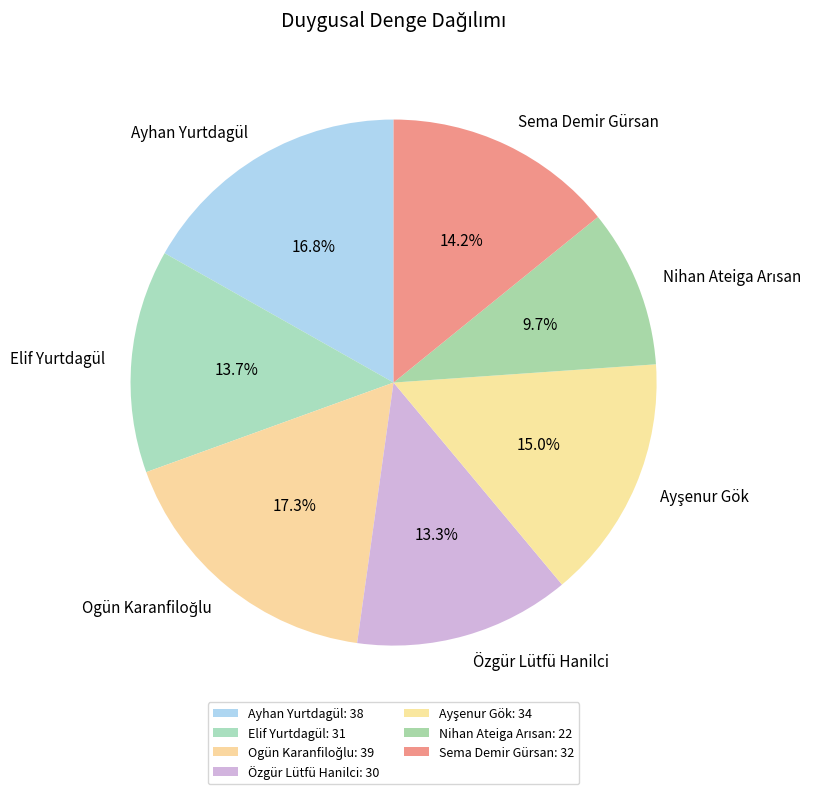

To the nearest percent, what is the average slice percentage?

14%